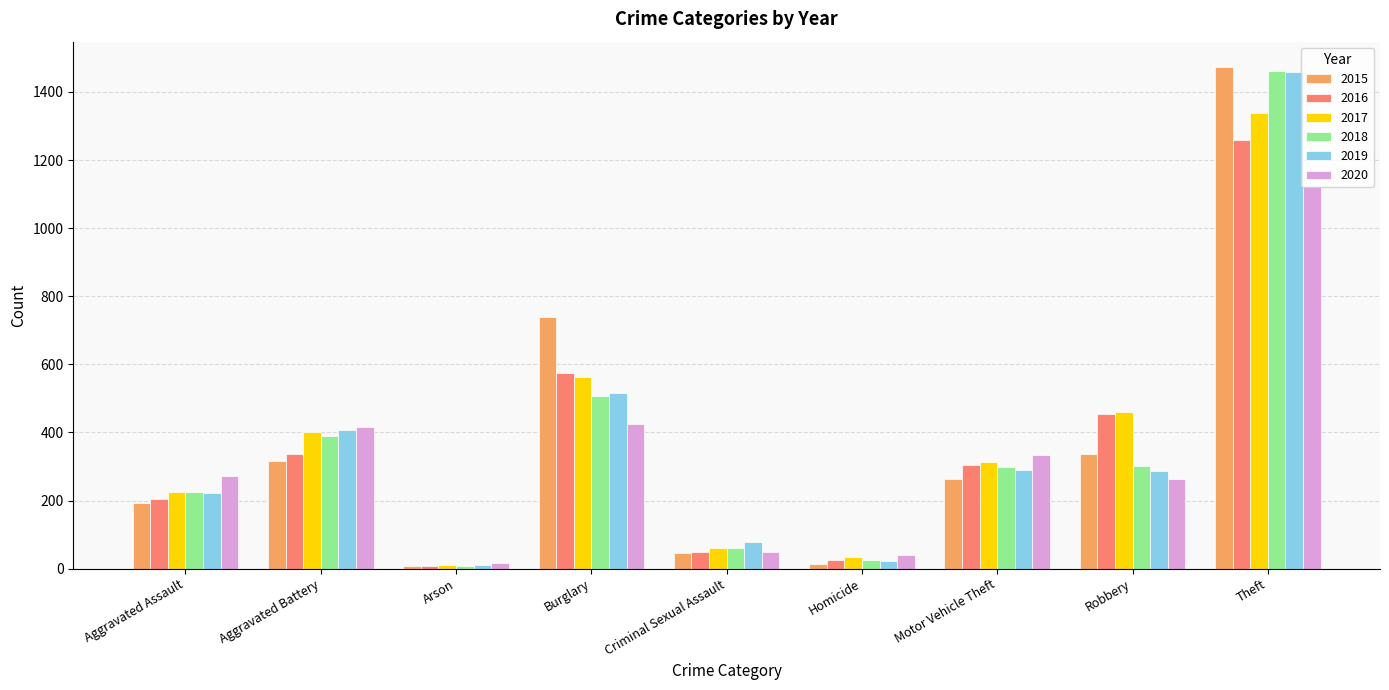

The value of 2018 at Aggravated Assault is 225. True or false?

True